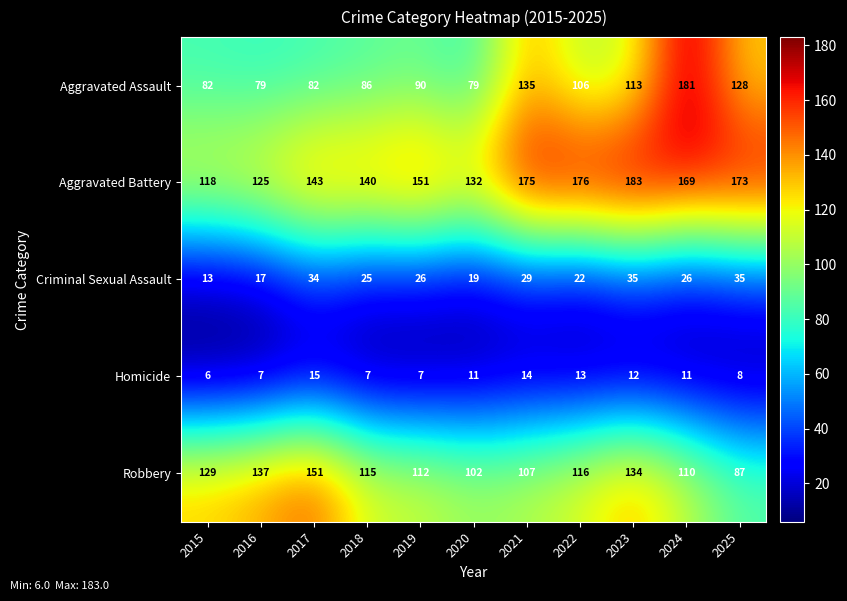

Which series has the largest range (max minus min)?

Aggravated Assault